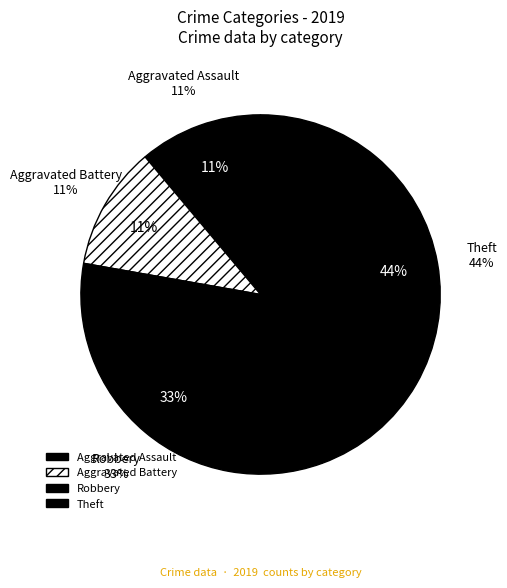

To the nearest percent, what is the combined percentage of Theft and Robbery?

78%